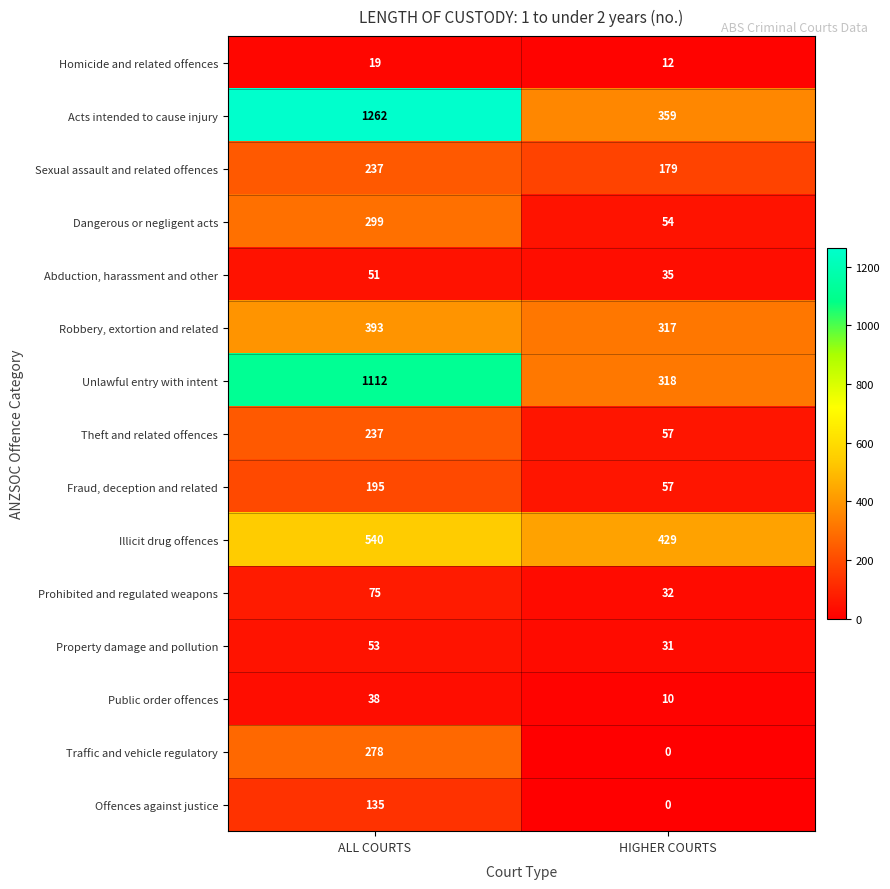

What is the average value of the Unlawful entry with intent series?

715